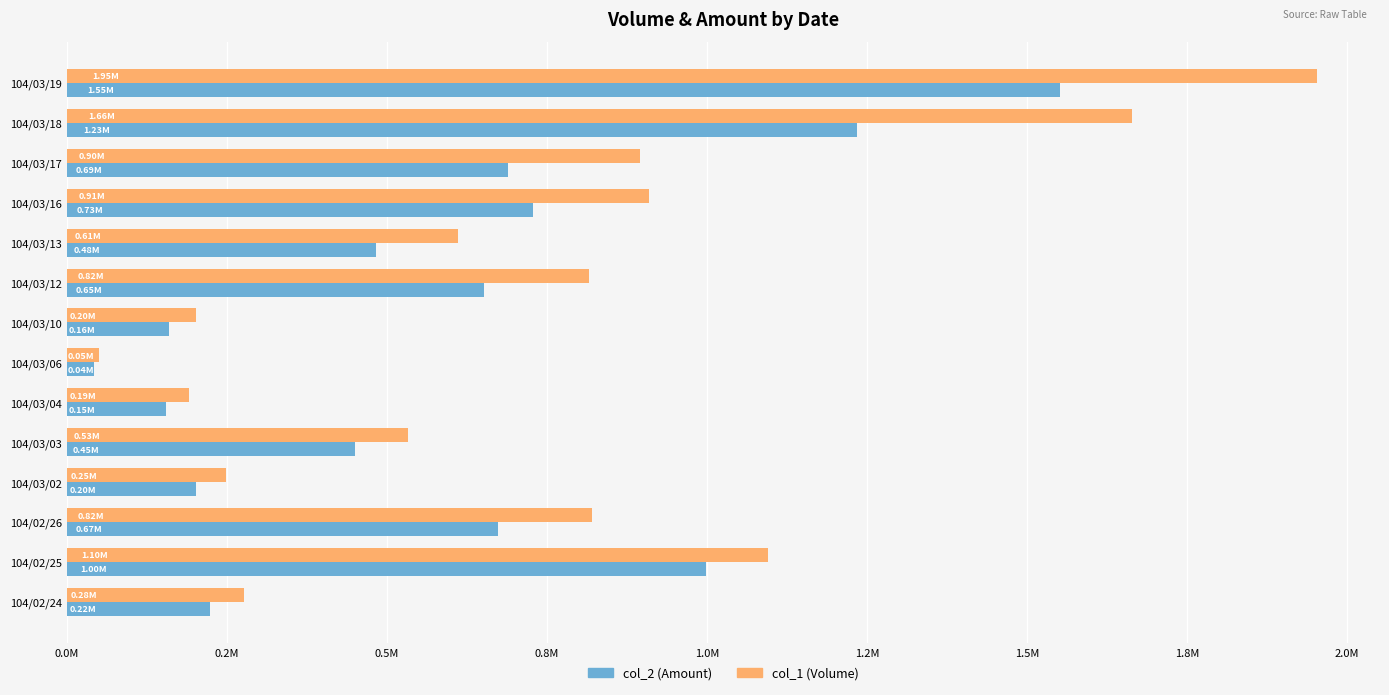

What is the difference between the second highest and minimum values in the col_1 (Volume) series?

1614000